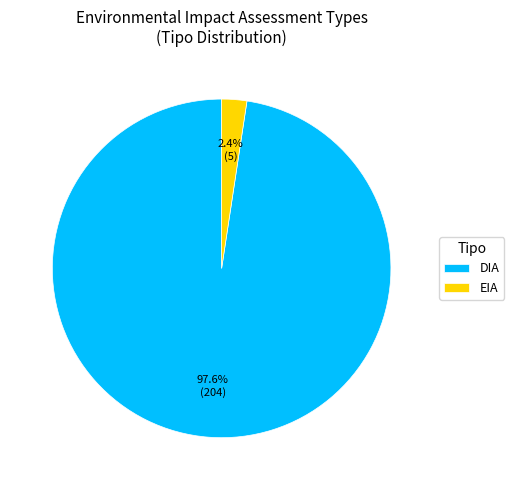

How many slices are in this pie chart?

2